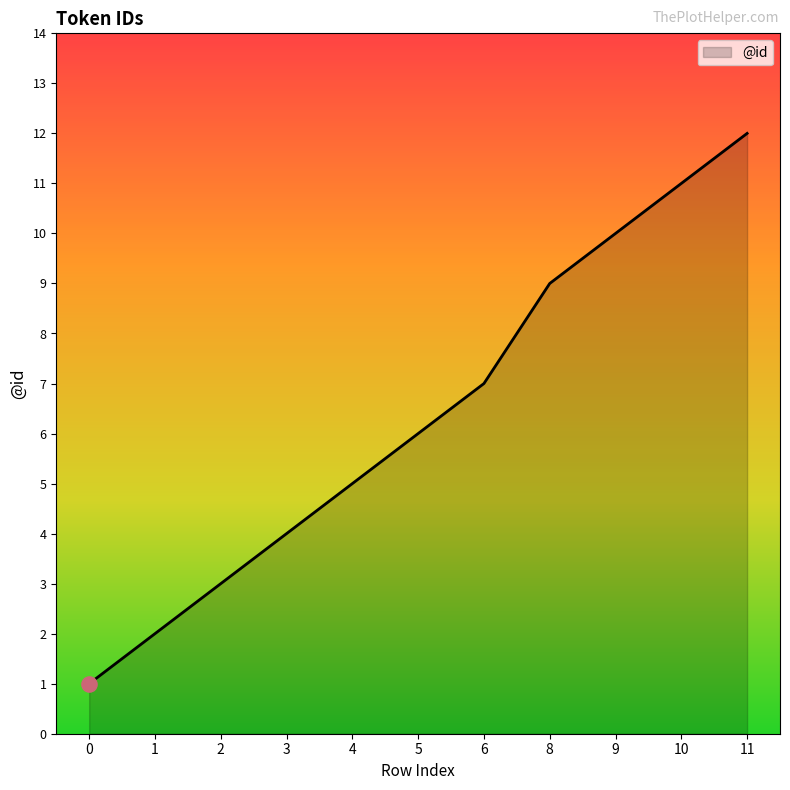

What is the ratio of the value at 6 to the value at 10?

0.6